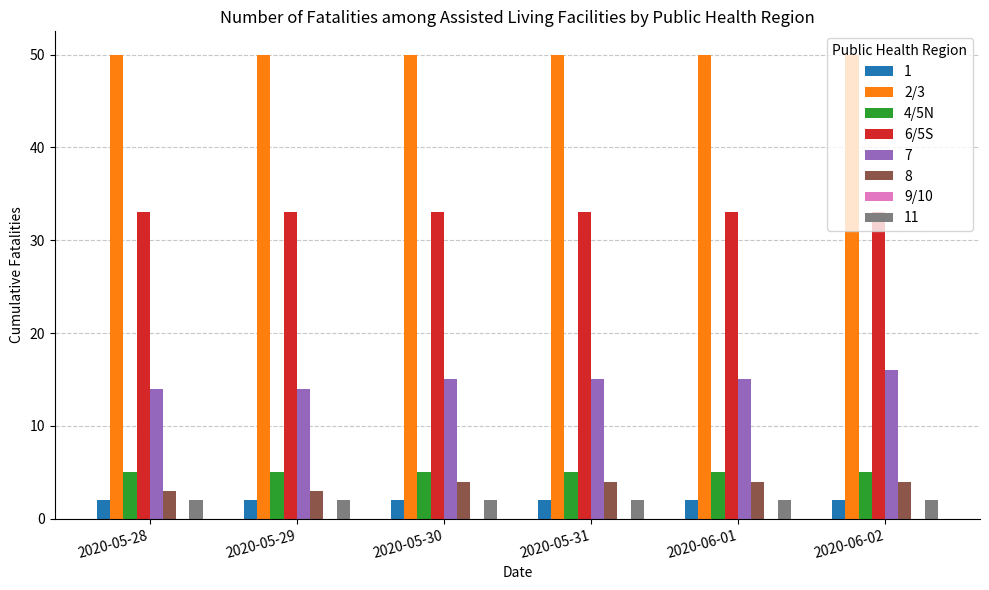

What is the label of the 5th bar from the right?

2020-05-29